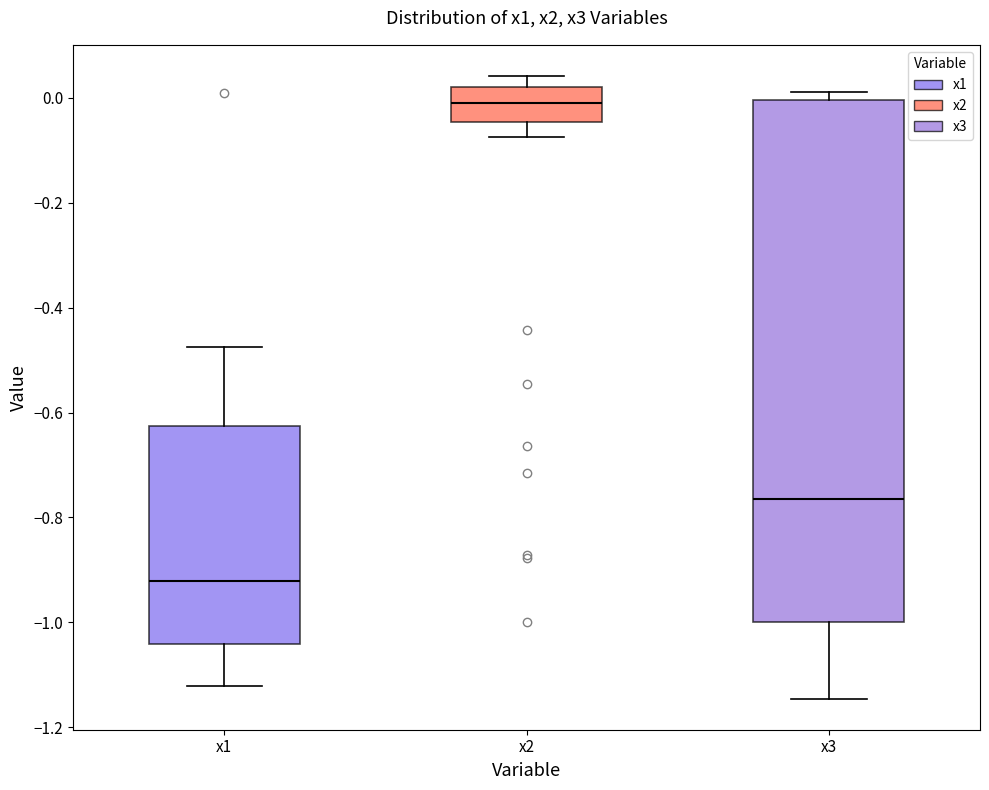

Reading left to right, transcribe this box plot: for each box, give where its median line is, the range the box spans, and where its two whiskers end, as read against the y-axis. The values are not printed on the chart, so give them approximately, as read against the axis.

x1: median -0.92, box -1.04 to -0.62, whiskers -1.12 to -0.48
x2: median 0.00, box -0.04 to 0.02, whiskers -0.08 to 0.04
x3: median -0.76, box -1.00 to 0.00, whiskers -1.14 to 0.02